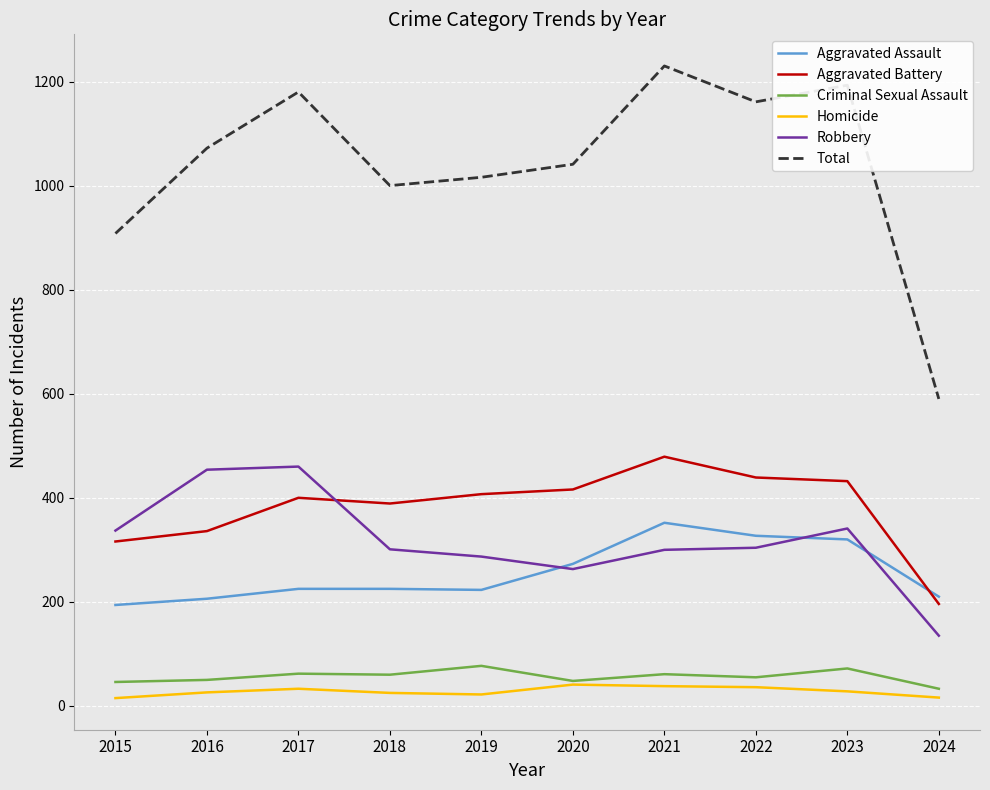

What is the average value of the Criminal Sexual Assault series?

56